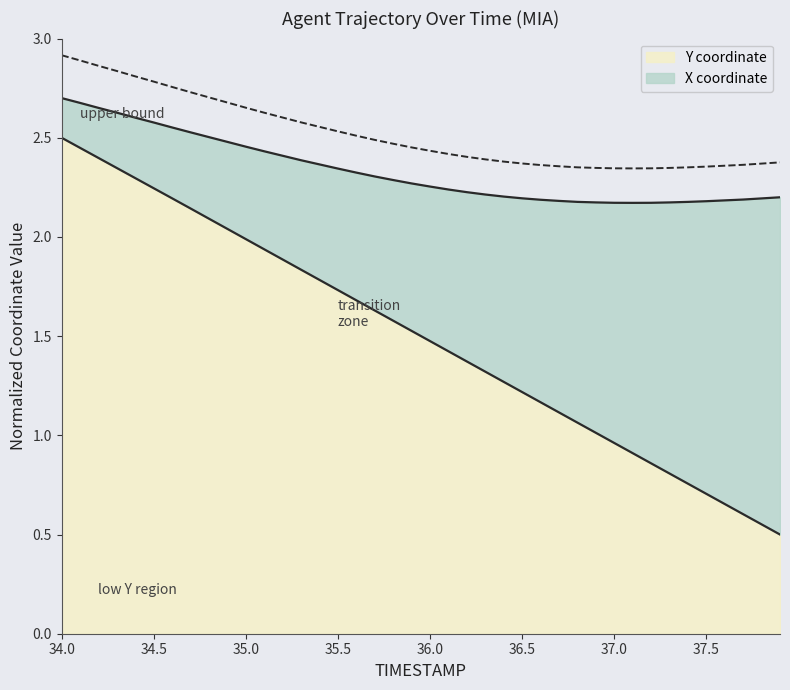

What is the approximate value at 36.7?

1.1